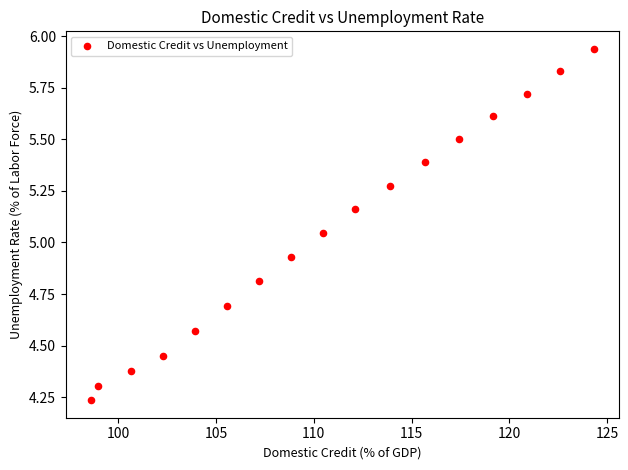

What is the range of X values (max minus min)?

25.7